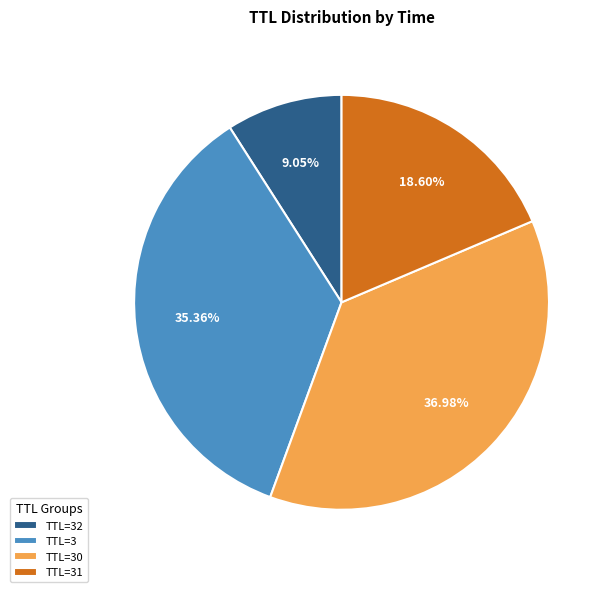

Approximately how many times larger is the value at TTL=31 compared to TTL=3?

0.5